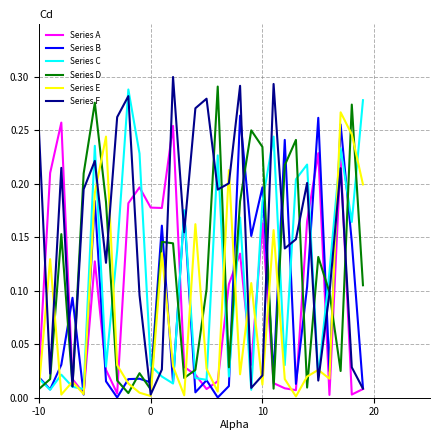

How many times do Series F and Series D cross each other?

13